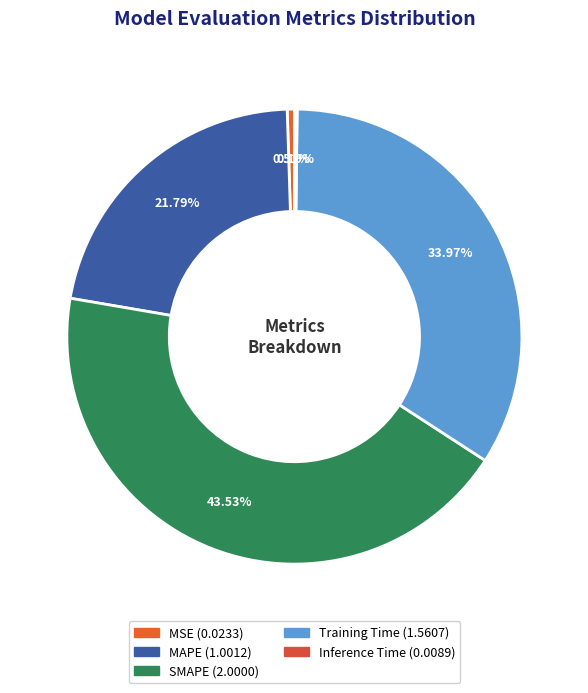

Does any single category account for the majority?

No